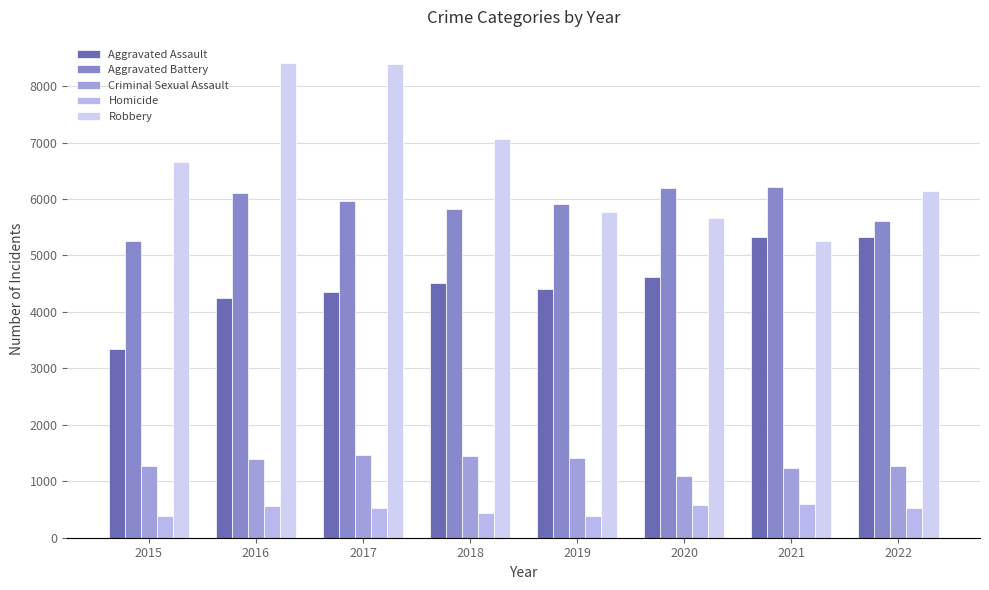

Between 2018 and 2021, which is larger?

2021